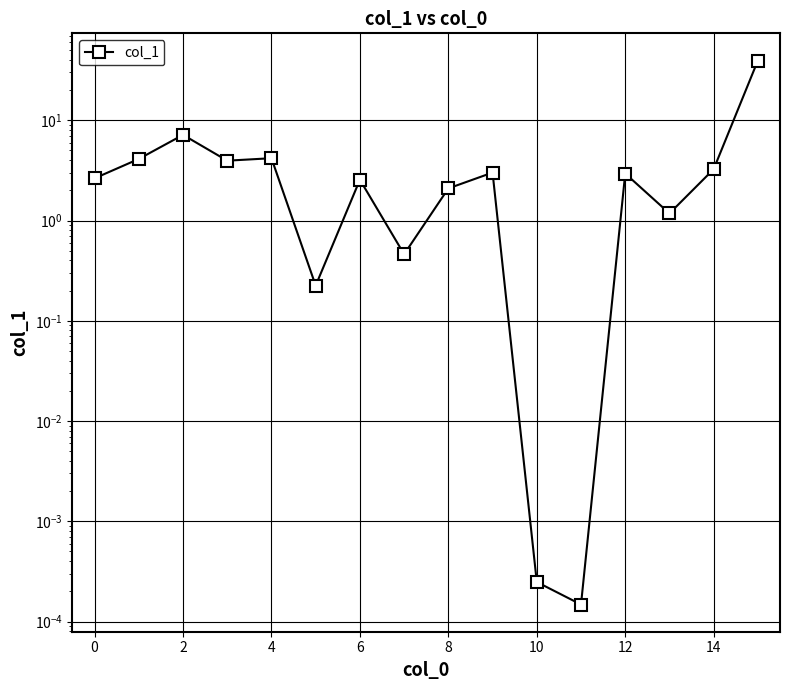

What is the change in value from 11 to 15?

+39.4